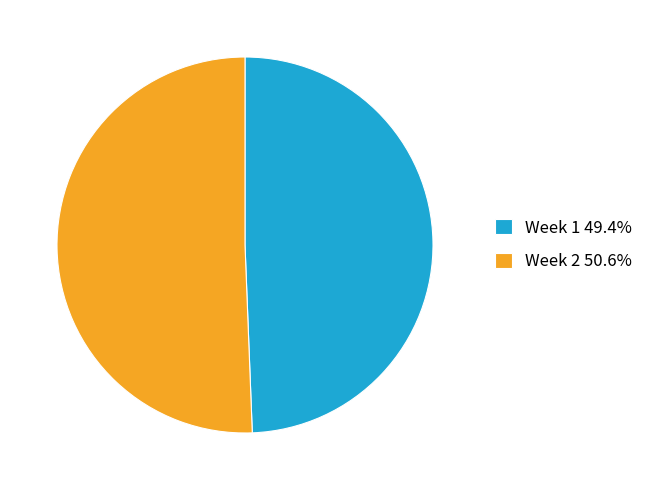

Does any single category account for the majority?

Yes